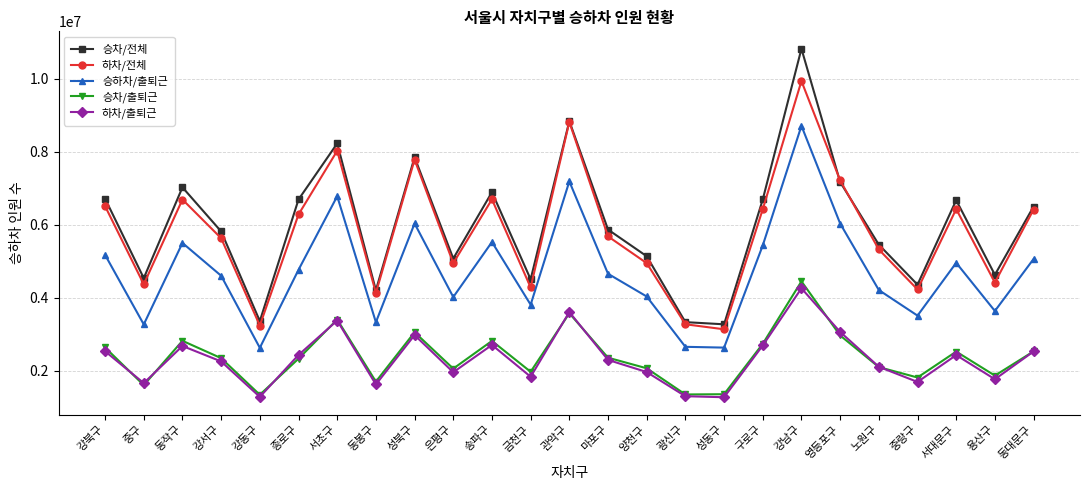

Is this an area chart (filled region under the line)?

No